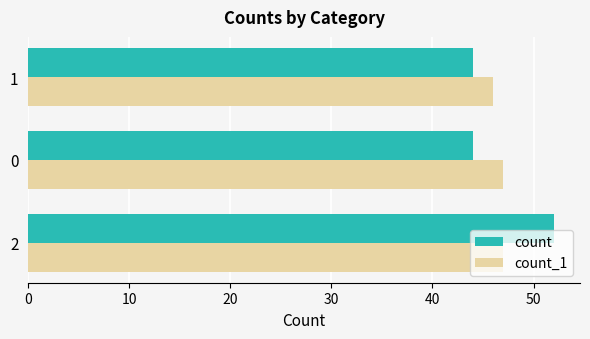

Read the count_1 value at 0.

47